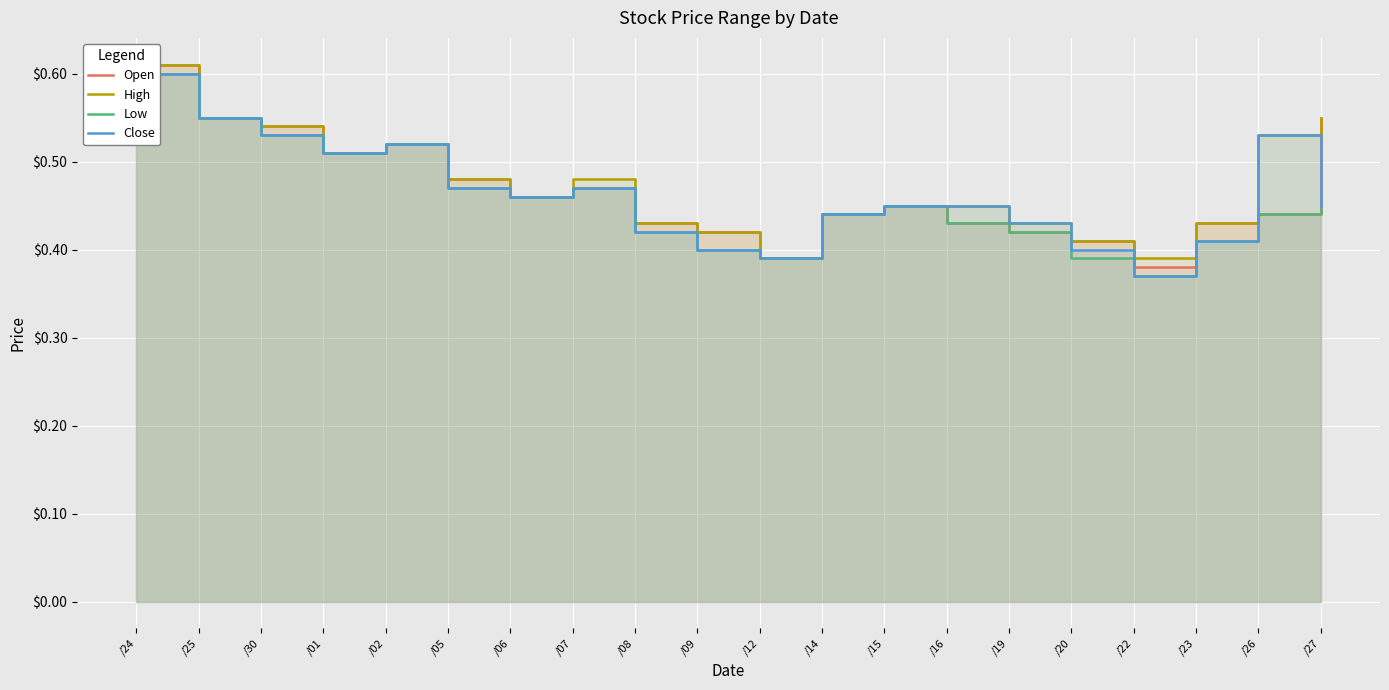

What is the sum of the Low values at /05 and /25?

1.0